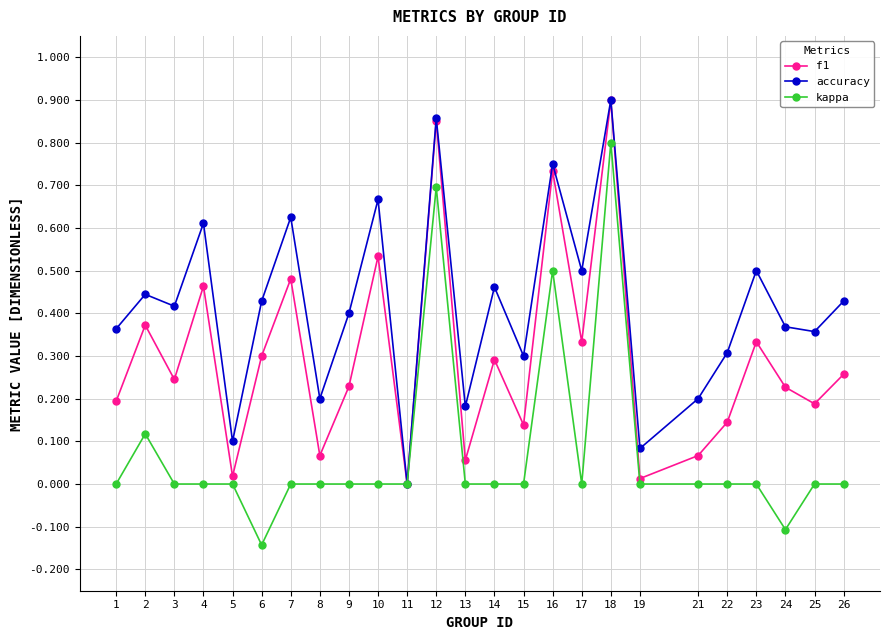

Which series changed the most between 5 and 10?

accuracy